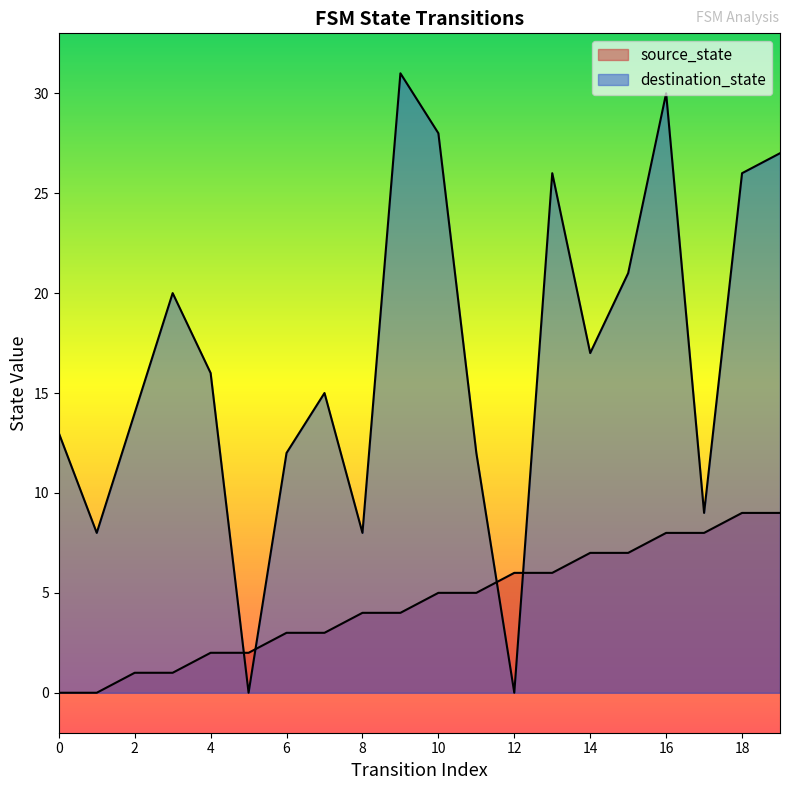

What is the sum of the source_state values at 7 and 8?

7